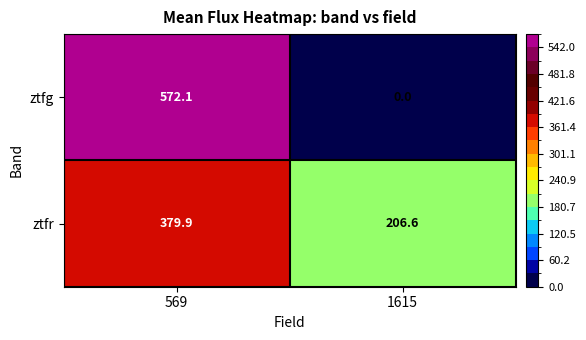

What is the maximum value shown in the chart?

572.1